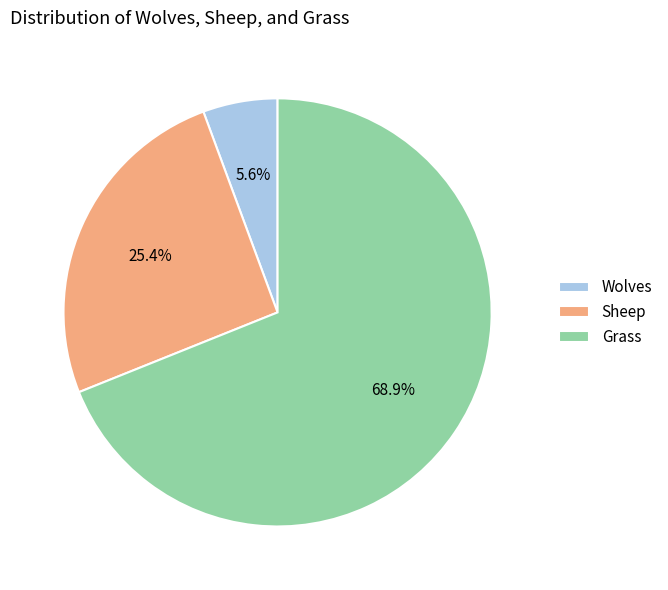

Is there a majority slice in this chart?

Yes